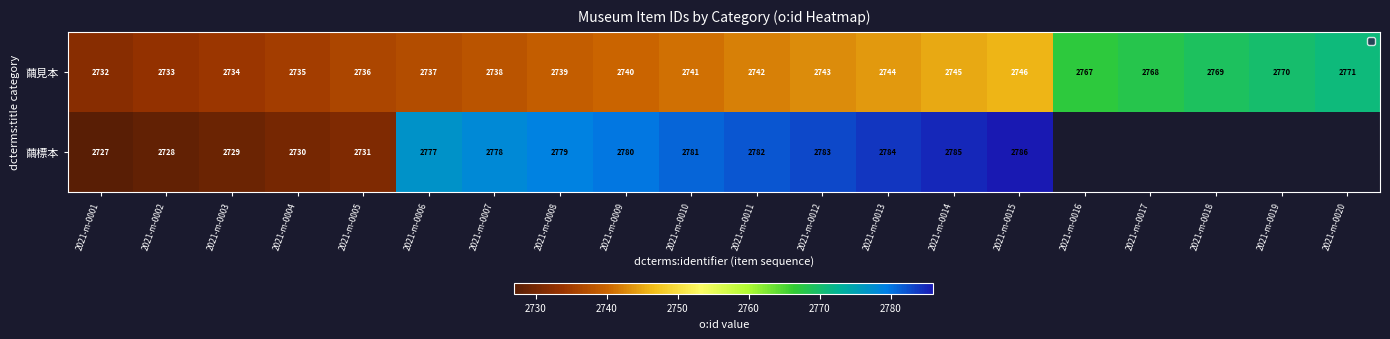

What is the maximum value for 繭見本?

2771